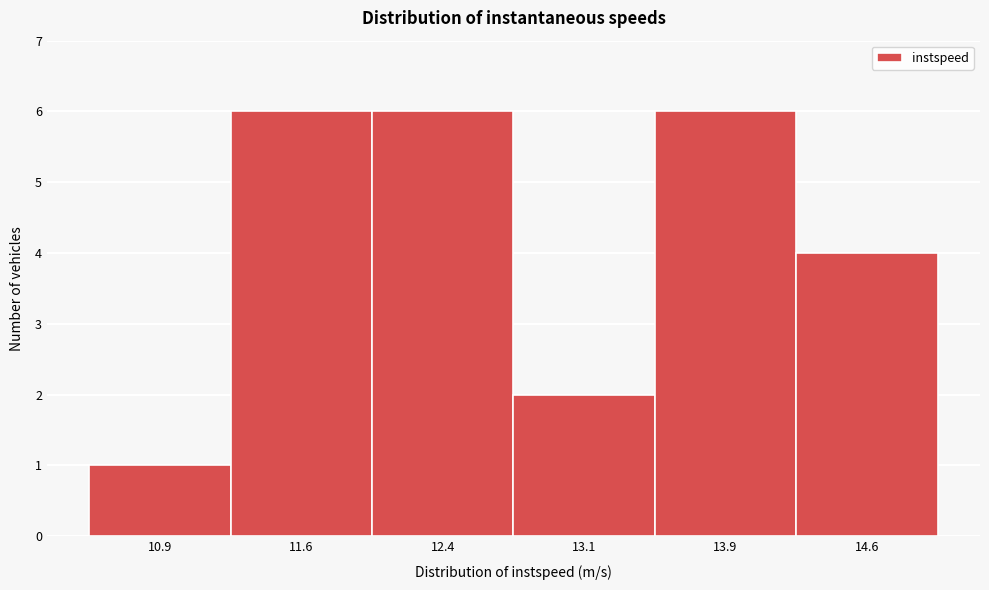

Reading left to right, transcribe this chart: for each bar, give the range it covers on the x-axis and its height. Neither the bar edges nor the heights are printed on the chart, so give them approximately, as read against the axes.

10.50 to 11.25: 1
11.25 to 12.00: 6
12.00 to 12.75: 6
12.75 to 13.50: 2
13.50 to 14.25: 6
14.25 to 15.00: 4